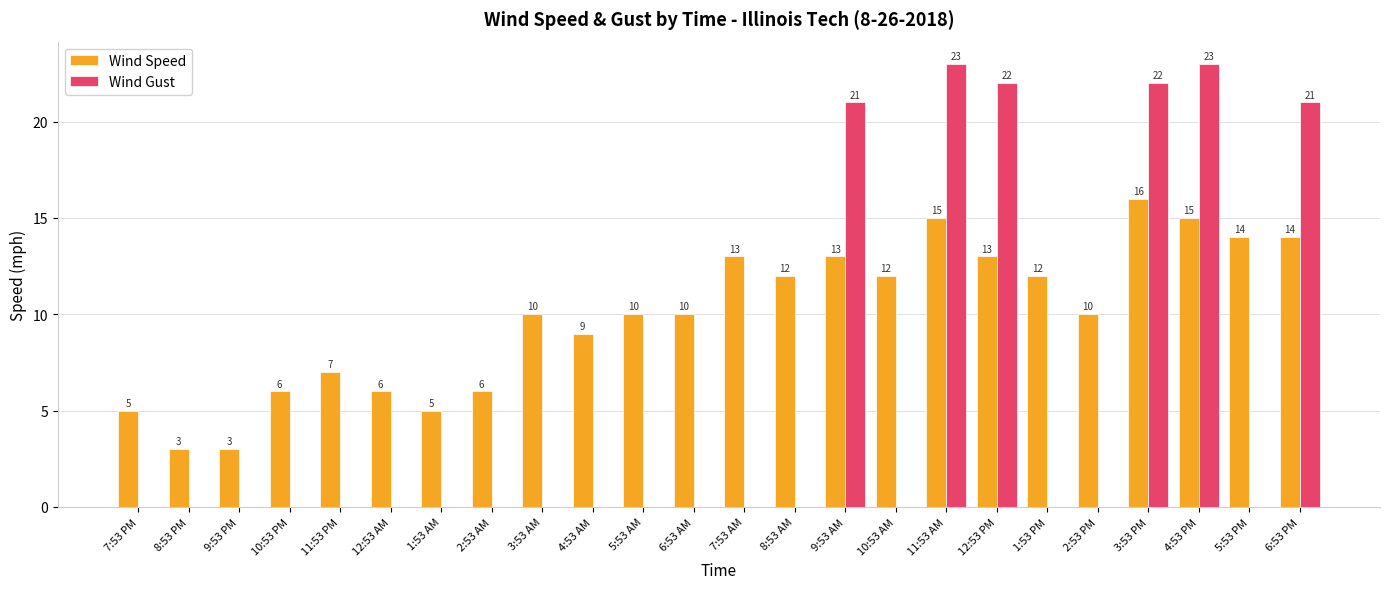

What is the difference between the Wind Speed values at 11:53 AM and 5:53 PM?

1